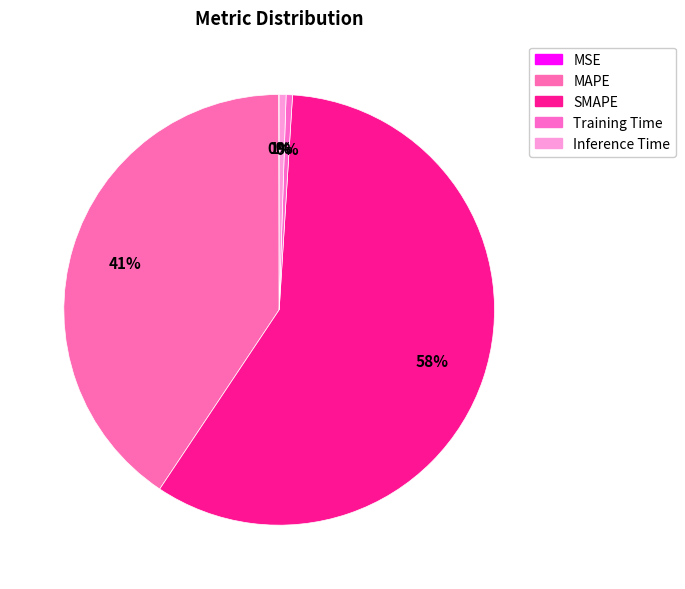

Combined, do SMAPE and Inference Time account for over 50%?

Yes